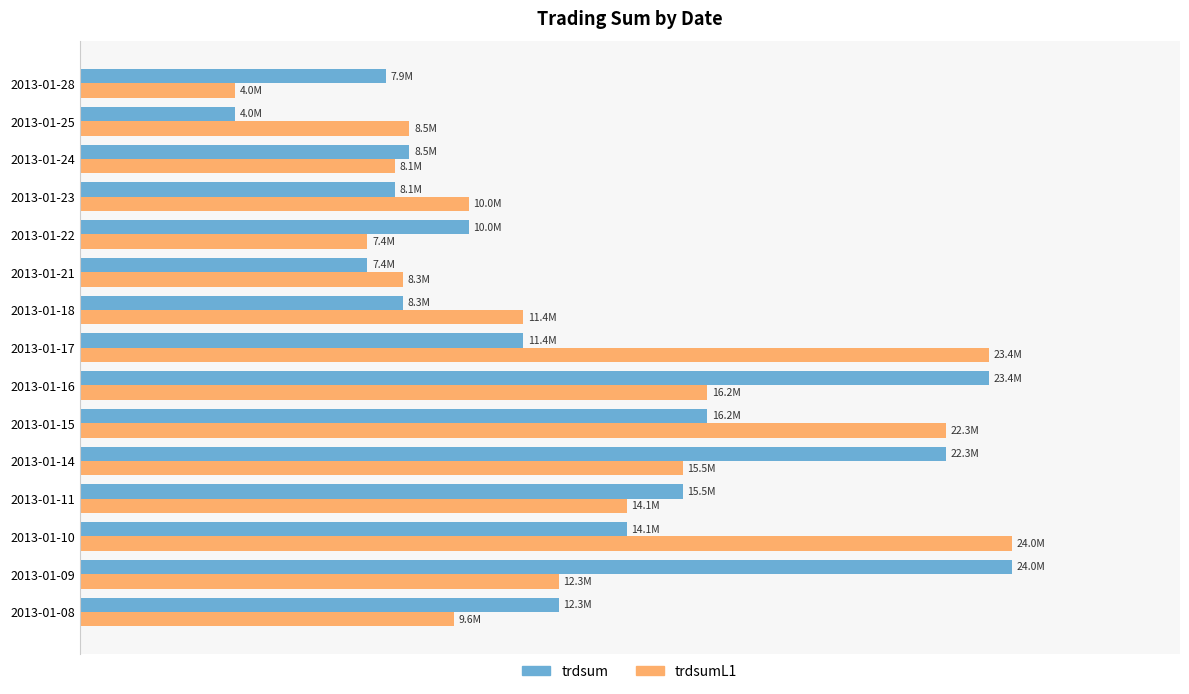

What are all the series names shown in the legend?

trdsum, trdsumL1